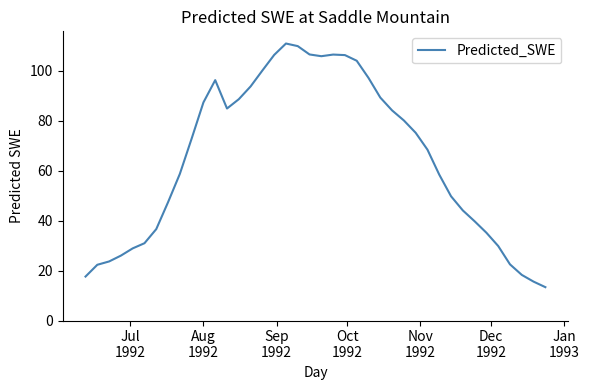

What is the minimum value shown in the chart?

13.4